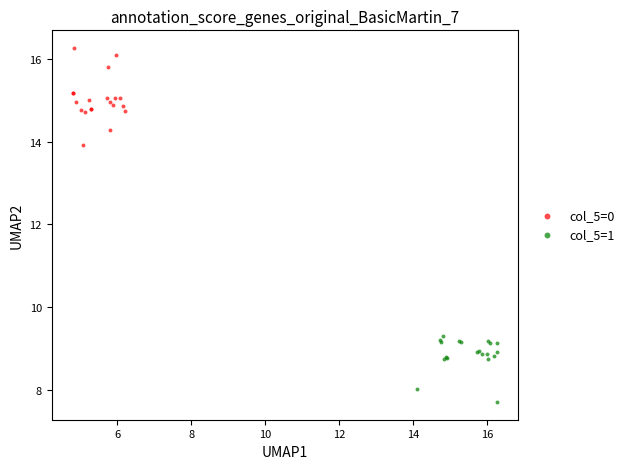

Which series reaches the maximum Y coordinate?

col_5=0